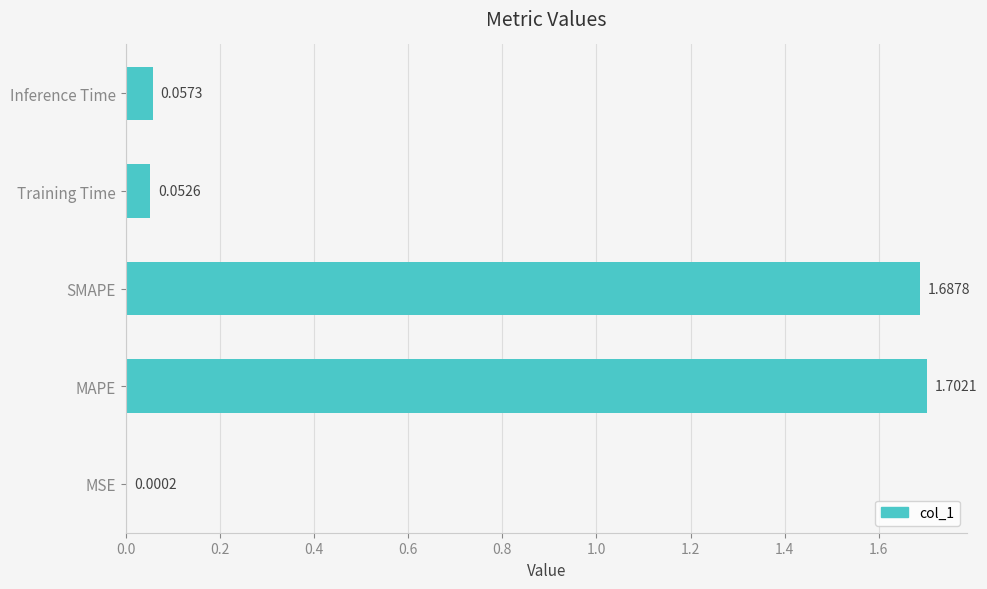

At which category does the chart reach its peak across all series?

MAPE